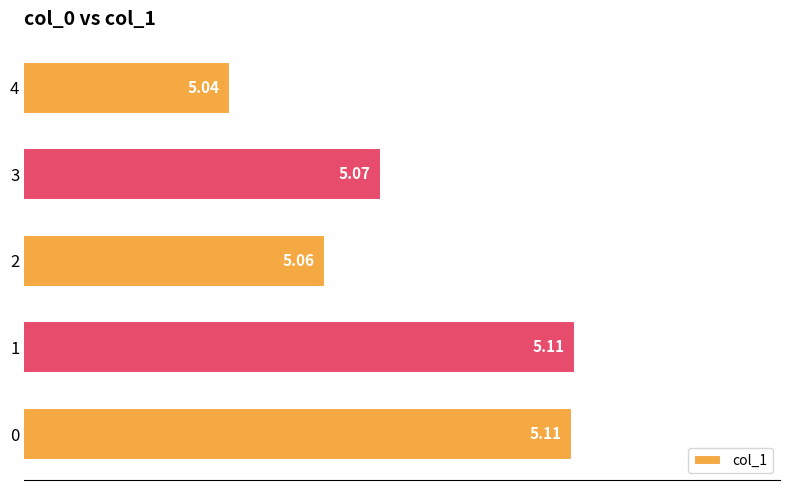

Approximately how many times larger is the value at 2 compared to 4?

1.0